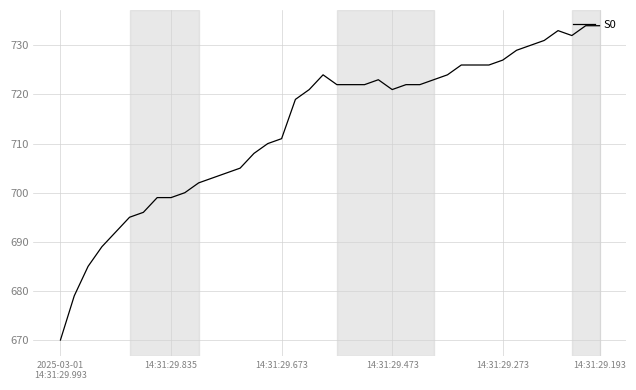

What is the maximum value shown in the chart?

734